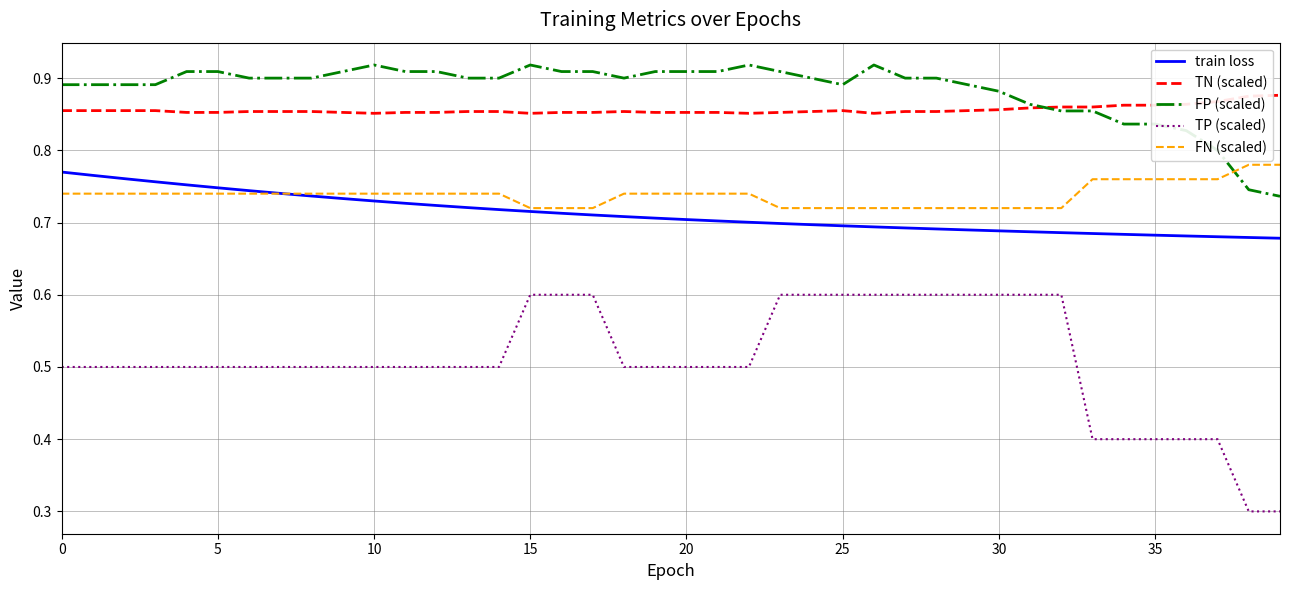

Which series has the widest spread of values?

TP (scaled)